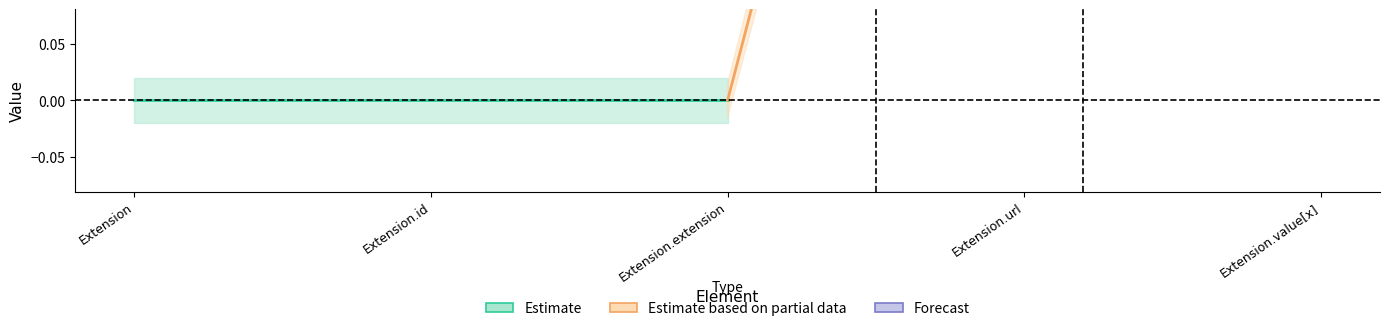

Reading right to left, extract all data points from this chart.

Min: Extension.value[x]=1	Extension.url=1	Extension.extension=0	Extension.id=0	Extension=0
Base Min: Extension.value[x]=1	Extension.url=1	Extension.extension=0	Extension.id=0	Extension=0